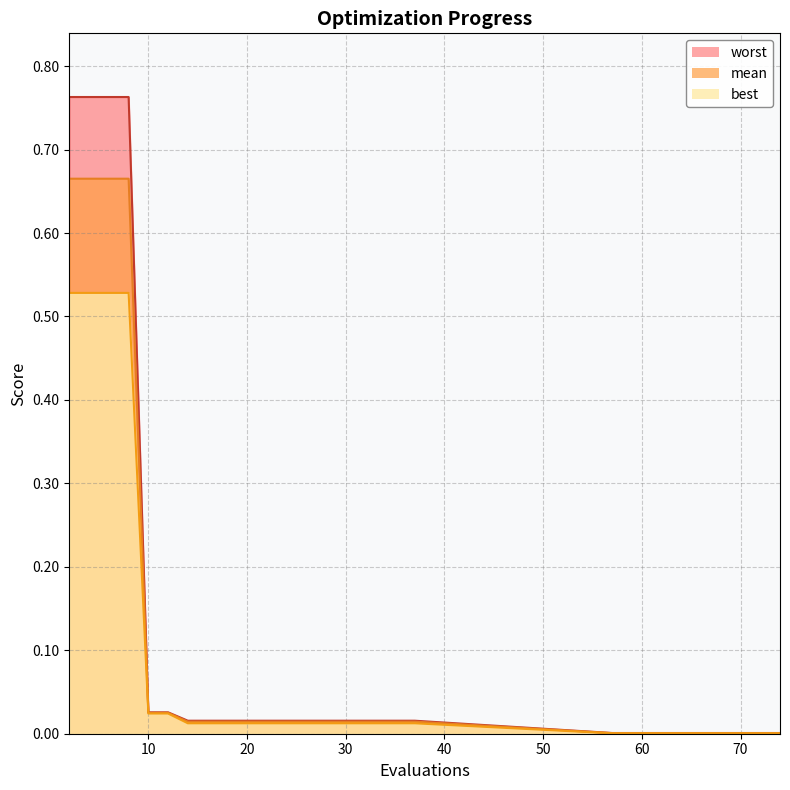

Which has a higher value, 12 or 59?

12